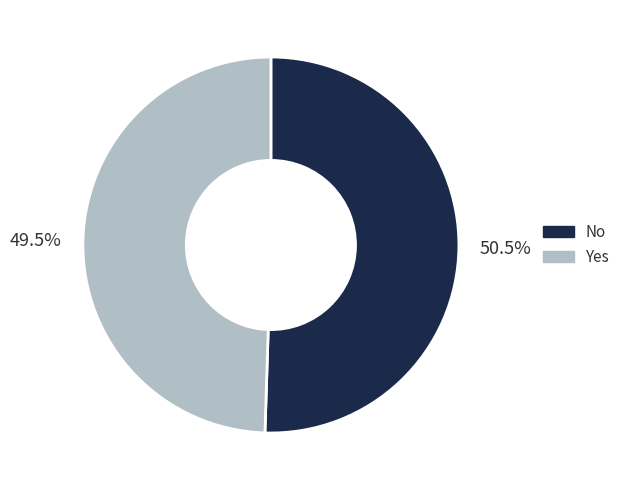

To the nearest percent, what is the difference between the largest and smallest slice percentages?

1%